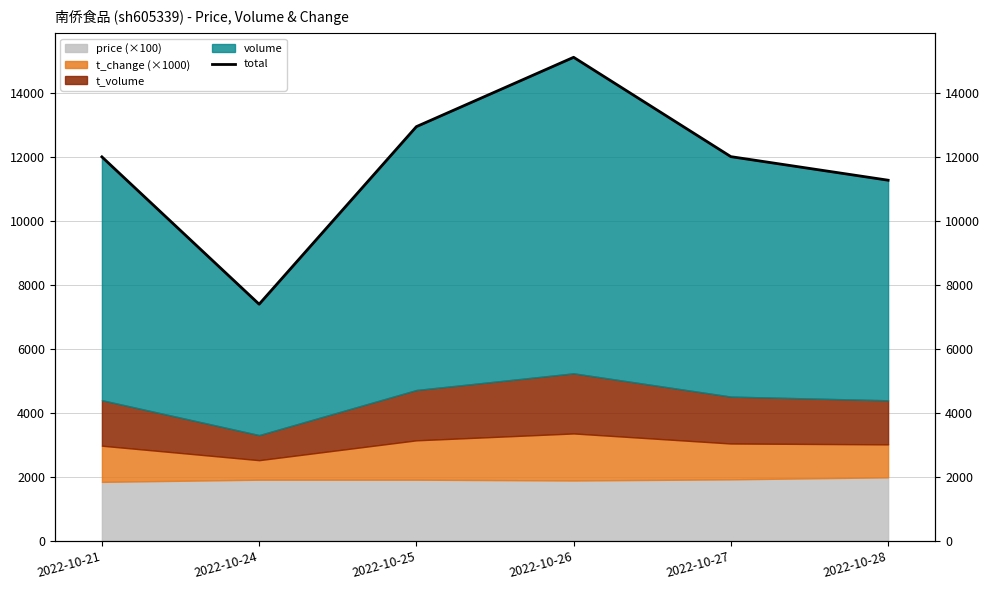

How many data points does each series have?

6